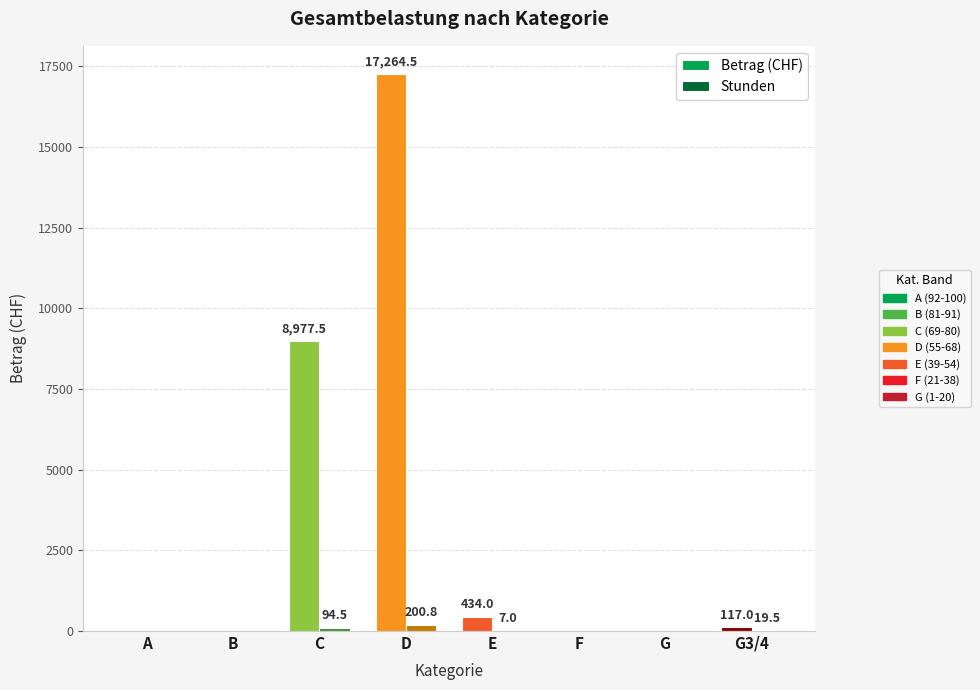

At which category is the sum across all series the highest?

D